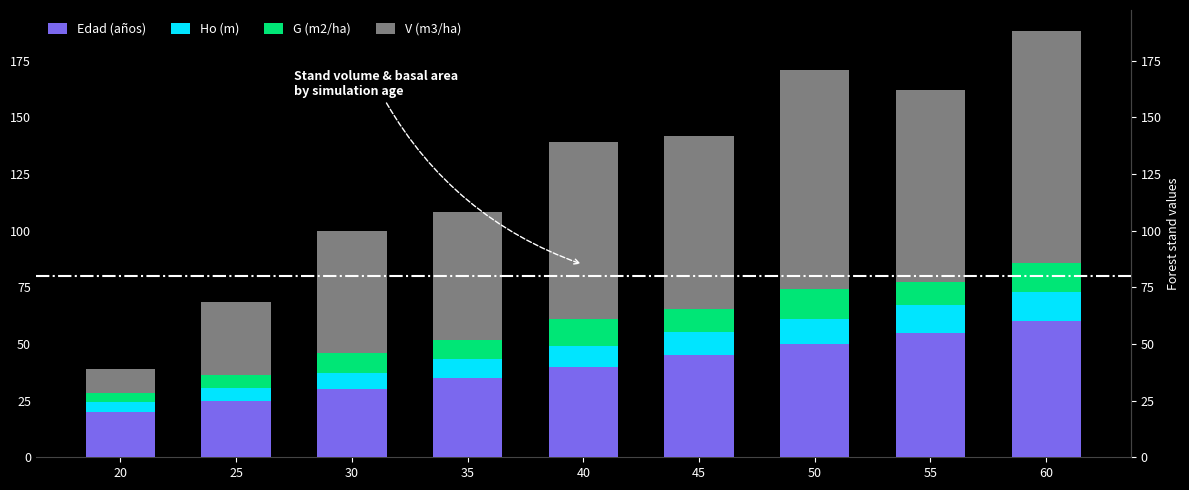

What are all the series names shown in the legend?

Edad (años), Ho (m), G (m2/ha), V (m3/ha)